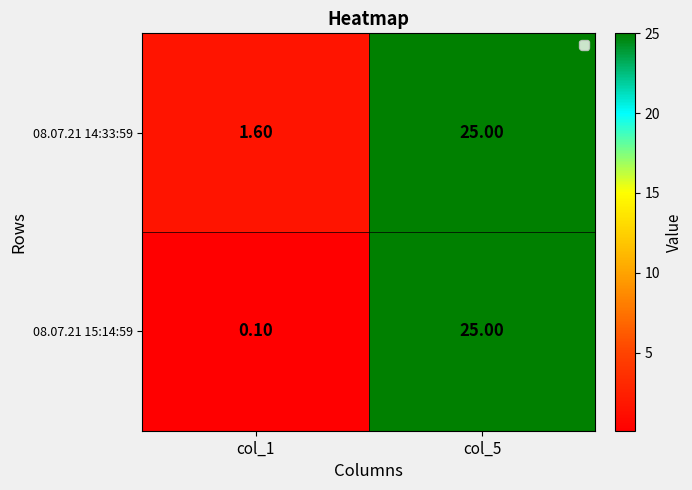

At how many categories does at least one series exceed 15?

1